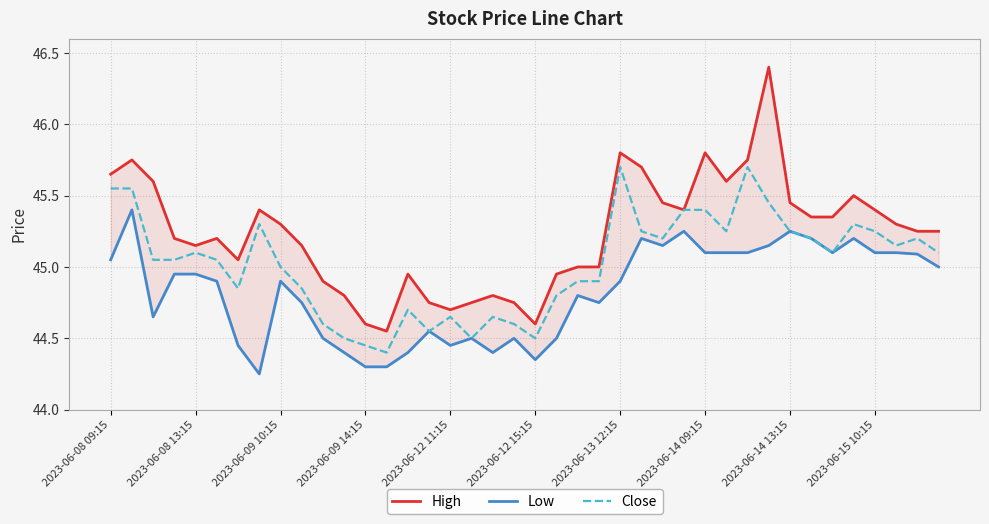

List the series in order of their overall mean, lowest first.

Low, Close, High